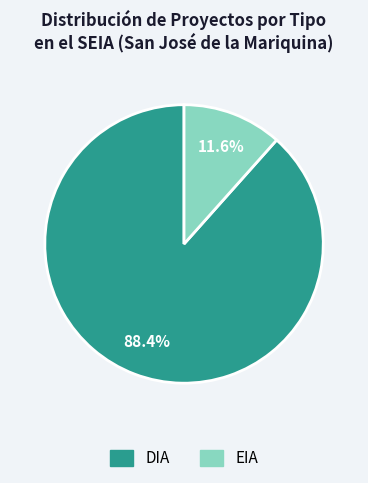

How much of the chart is everything except EIA?

88.4%